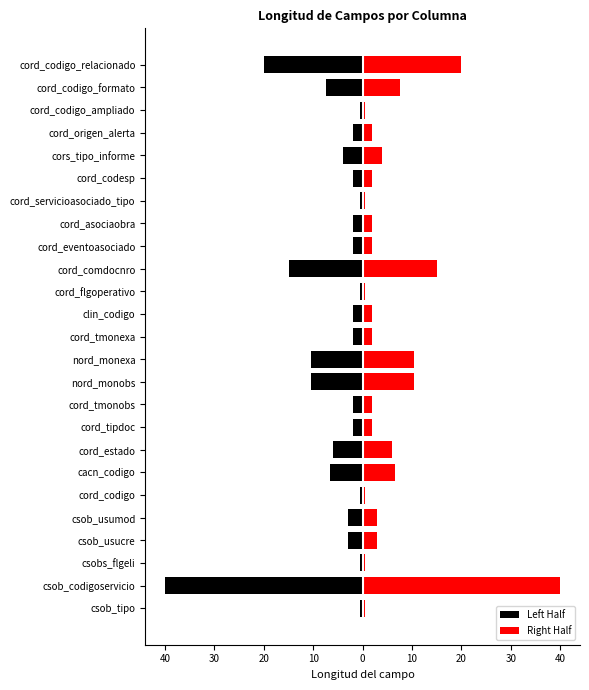

What are all the series names shown in the legend?

Left Half, Right Half